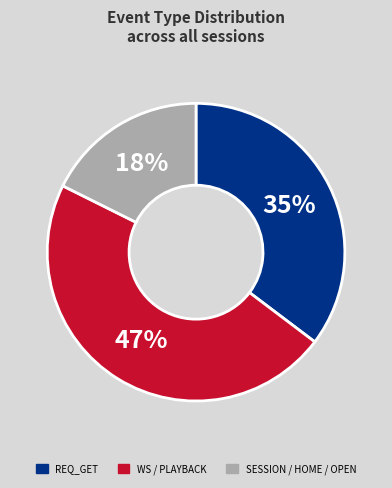

Is there a majority slice in this chart?

No